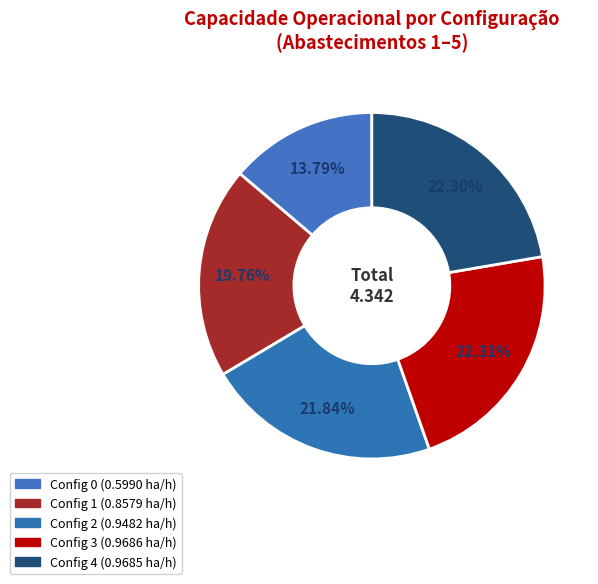

How many segments does this pie chart have?

5